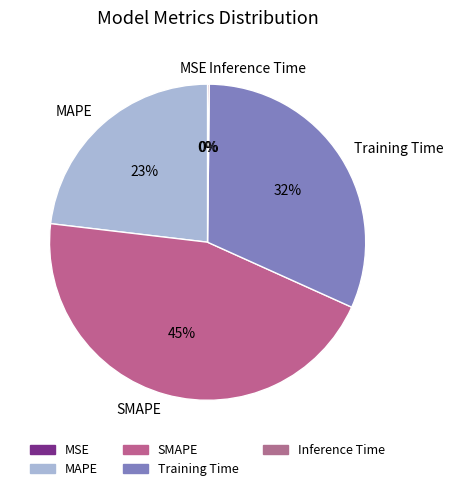

Is it true that MAPE is 23% of the pie?

True